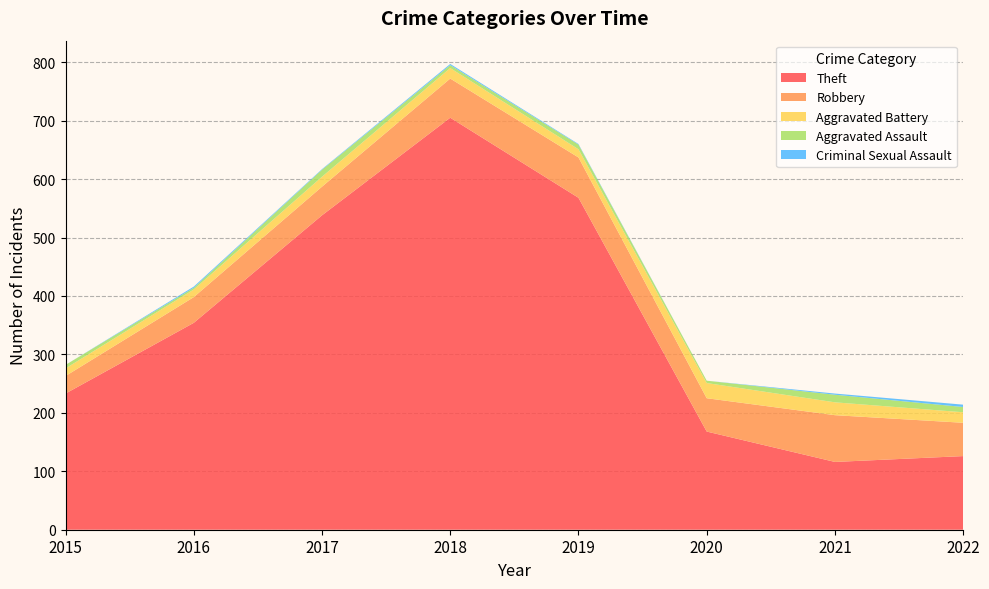

Reading left to right, transcribe all the data shown in this chart.

Theft: 233	354	538	705	568	168	116	126
Robbery: 30	44	49	67	69	57	80	57
Aggravated Battery: 13	13	17	18	14	26	22	18
Aggravated Assault: 6	3	12	5	8	4	13	9
Criminal Sexual Assault: 0	2	1	2	1	0	2	4